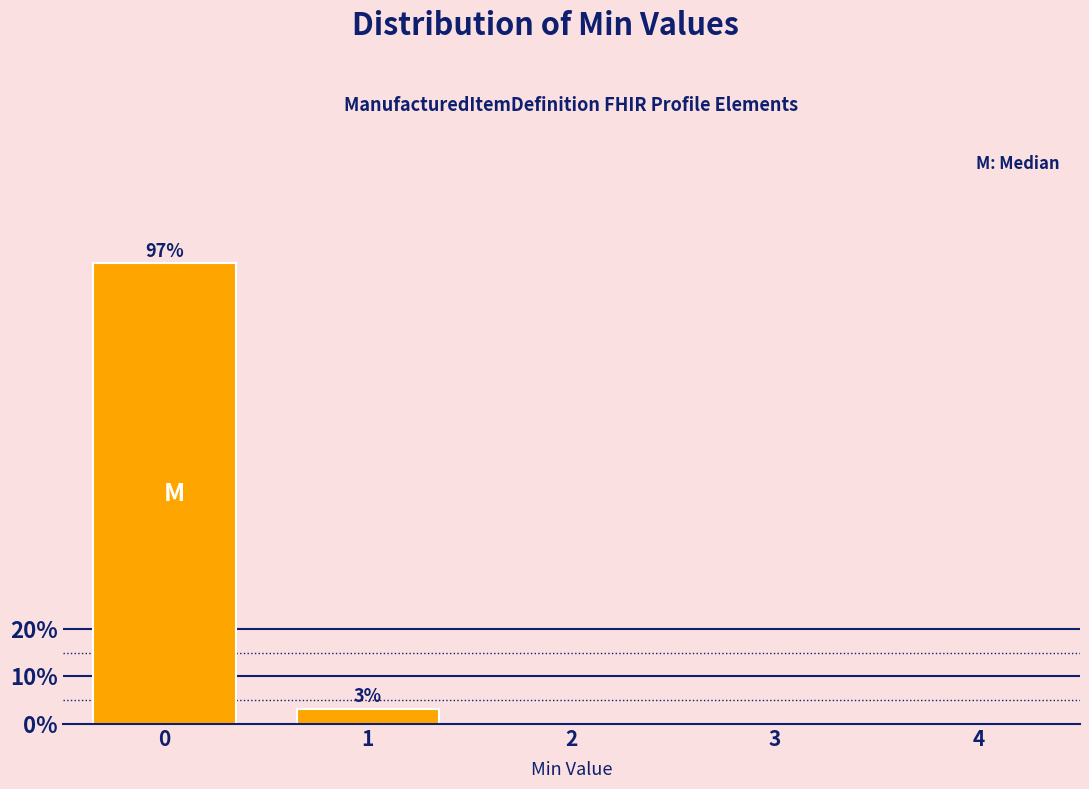

Reading left to right, transcribe all the data shown in this chart.

0=96.8	1=3.2	2=0.0	3=0.0	4=0.0